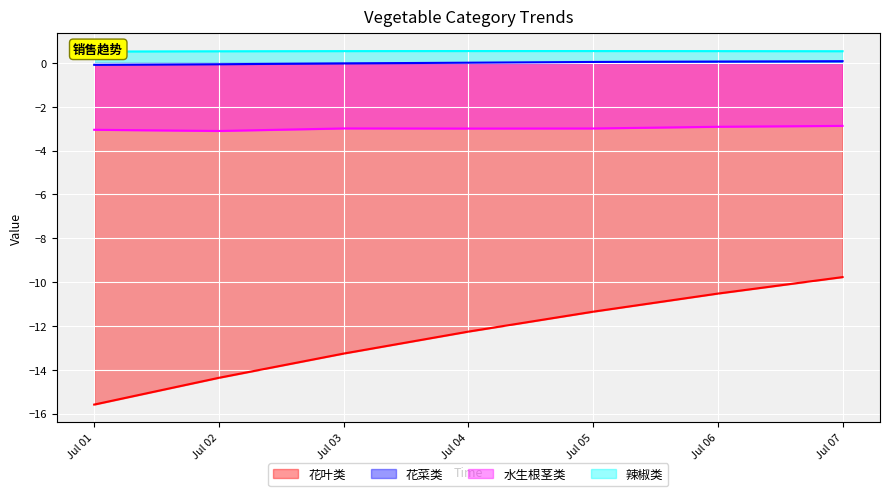

What is the value of the 辣椒类 point at the 5th from the left?

0.5